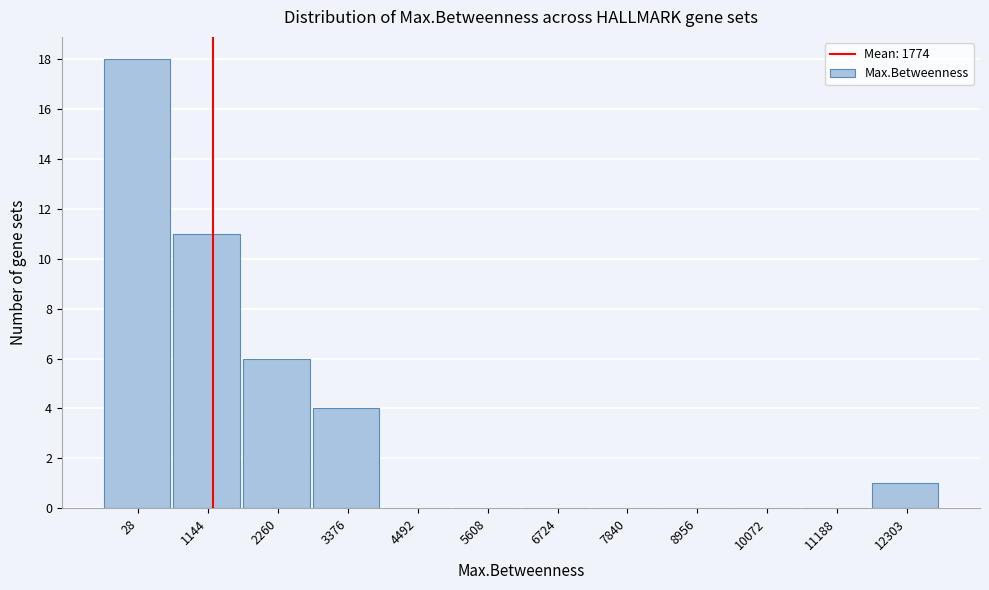

Reading right to left, what are all the values shown in this chart?

12303=1	11188=0	10072=0	8956=0	7840=0	6724=0	5608=0	4492=0	3376=4	2260=6	1144=11	28=18